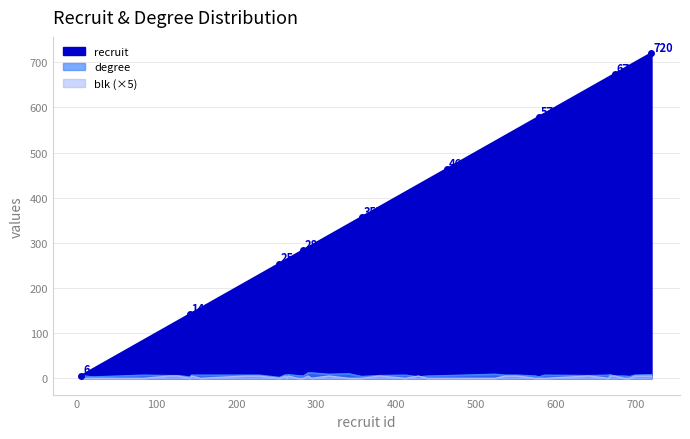

True or false: blk and degree intersect in this chart.

True